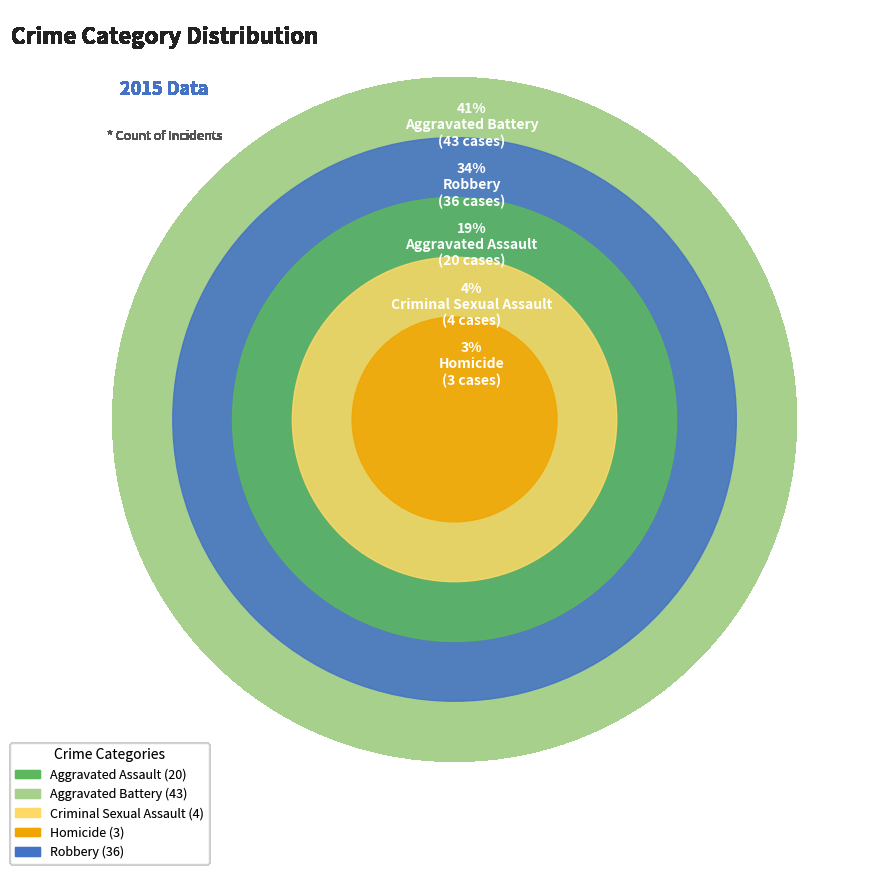

To the nearest percent, what is the average slice percentage?

20%